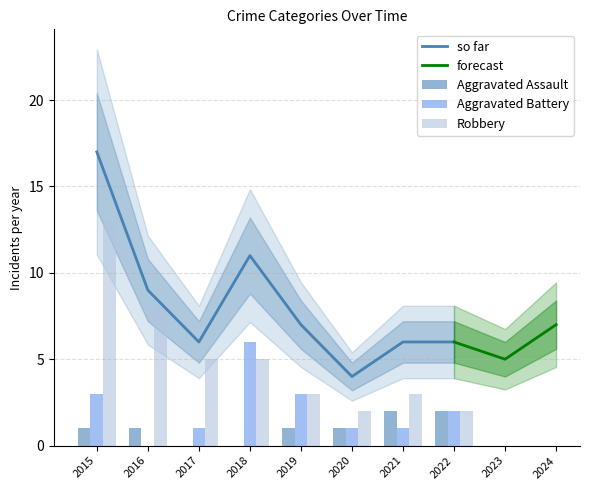

What is the average value of the Total series?

8